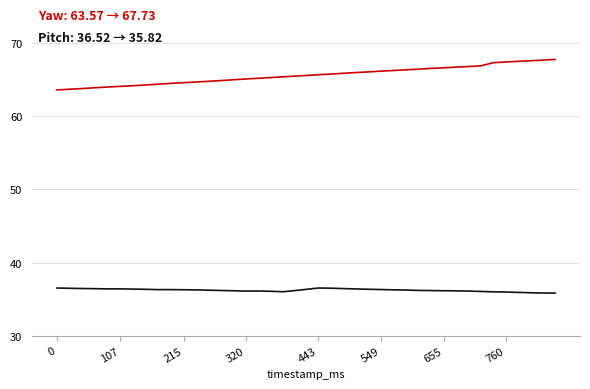

What is the greatest value displayed?

67.7